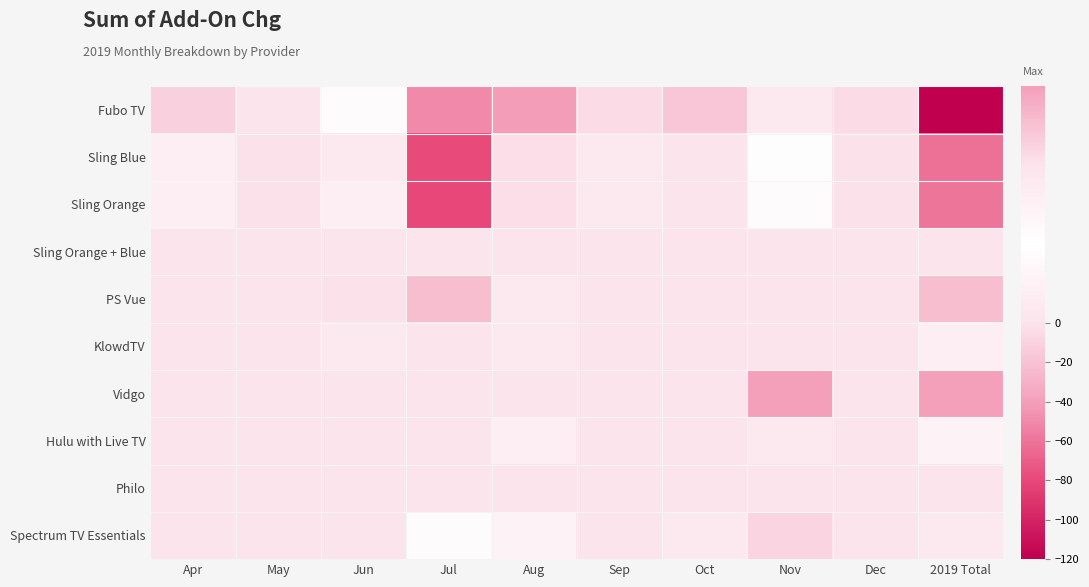

What is the smallest value displayed?

-120